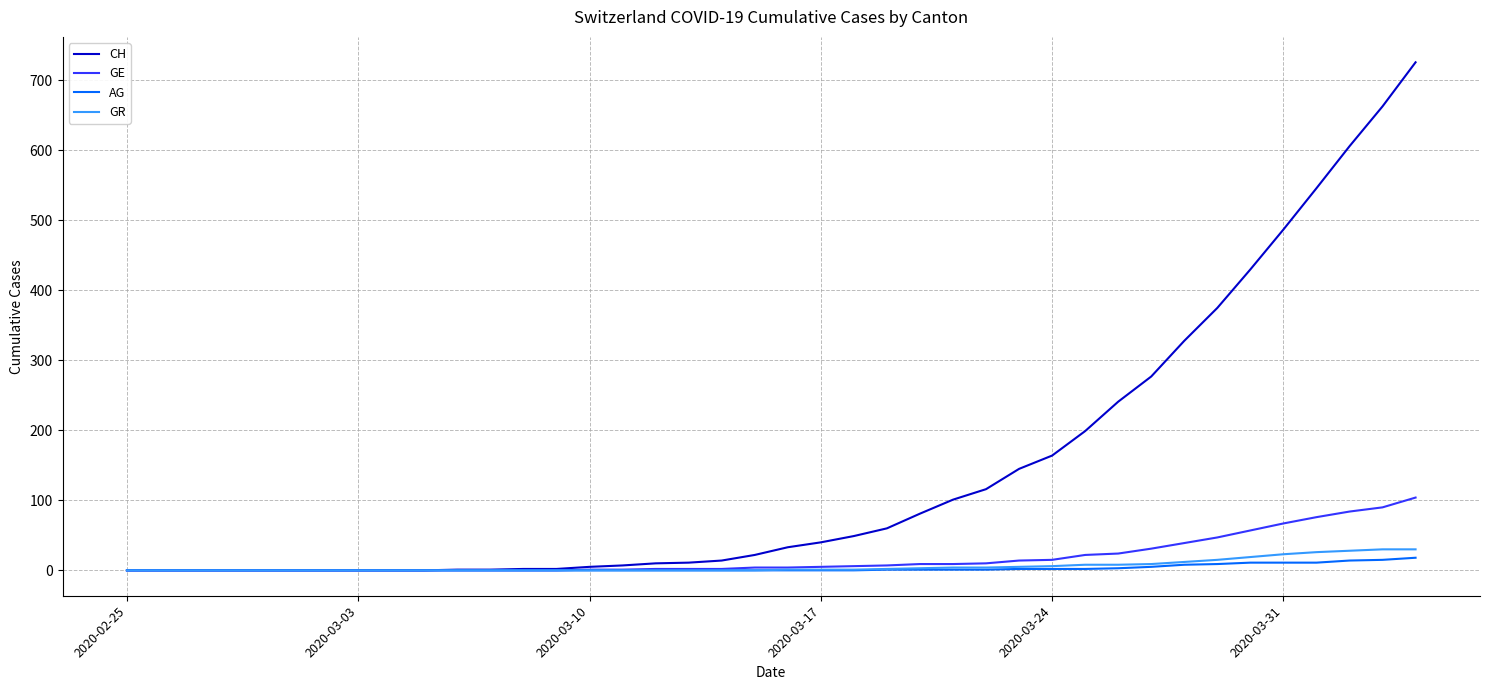

Which series has the largest range (max minus min)?

CH